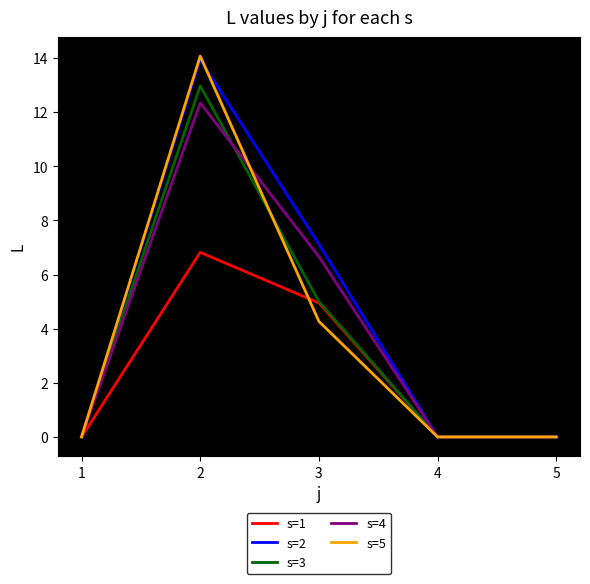

Reading left to right, what are all the values shown in this chart?

s=1: 1=0.0	2=6.8	3=5.0	4=0.0	5=0.0
s=2: 1=0.0	2=13.9	3=7.1	4=0.0	5=0.0
s=3: 1=0.0	2=13.0	3=5.0	4=0.0	5=0.0
s=4: 1=0.0	2=12.3	3=6.7	4=0.0	5=0.0
s=5: 1=0.0	2=14.1	3=4.3	4=0.0	5=0.0